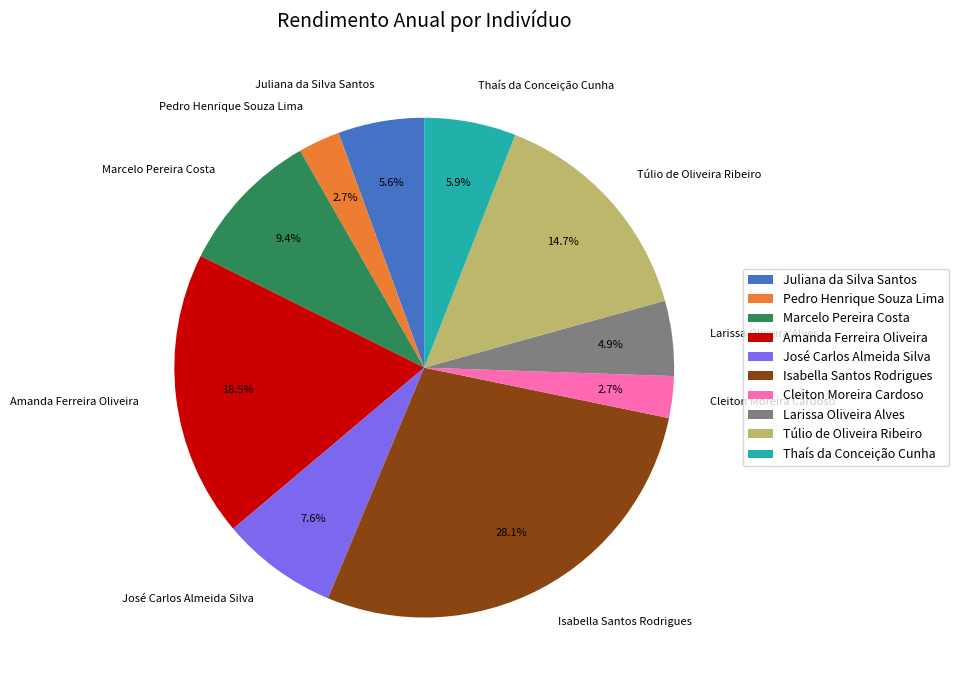

Count the number of slices in the pie.

10